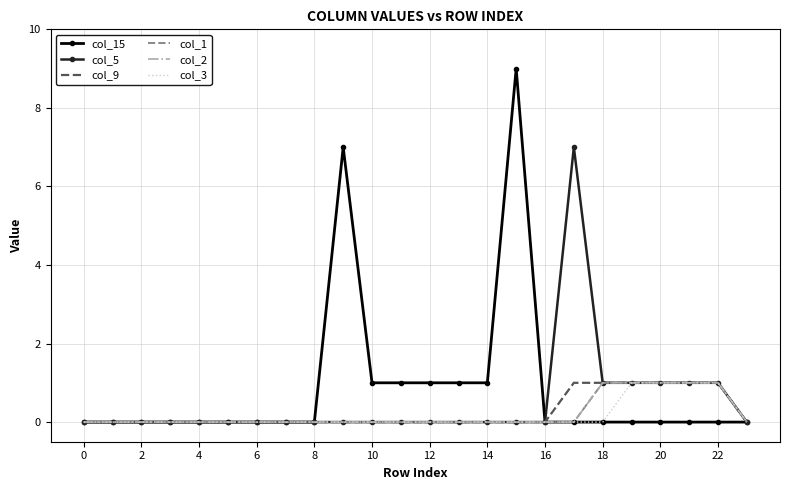

What is the maximum value shown in the chart?

9